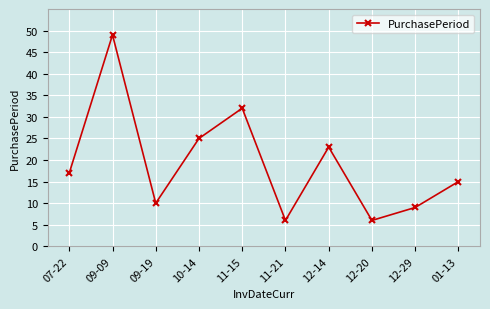

Reading left to right, extract all data points from this chart.

07-22=17	09-09=49	09-19=10	10-14=25	11-15=32	11-21=6	12-14=23	12-20=6	12-29=9	01-13=15